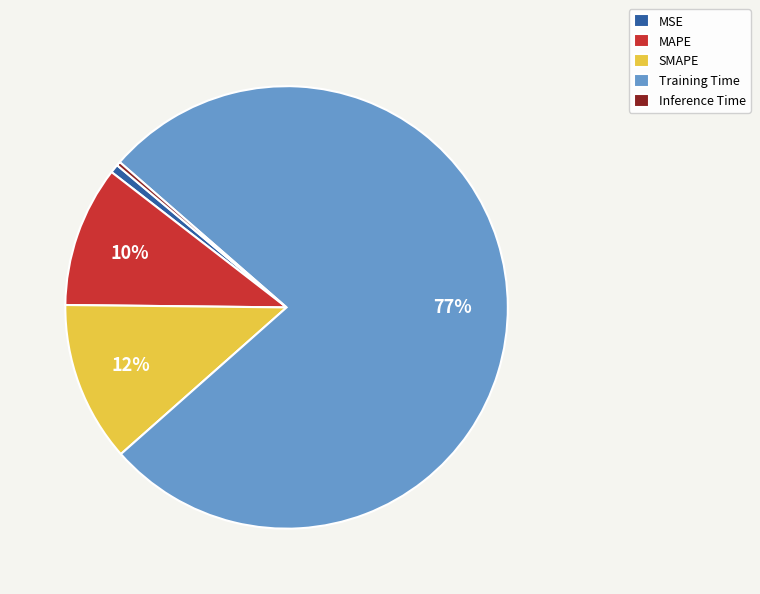

Which category has the biggest portion of the pie?

Training Time